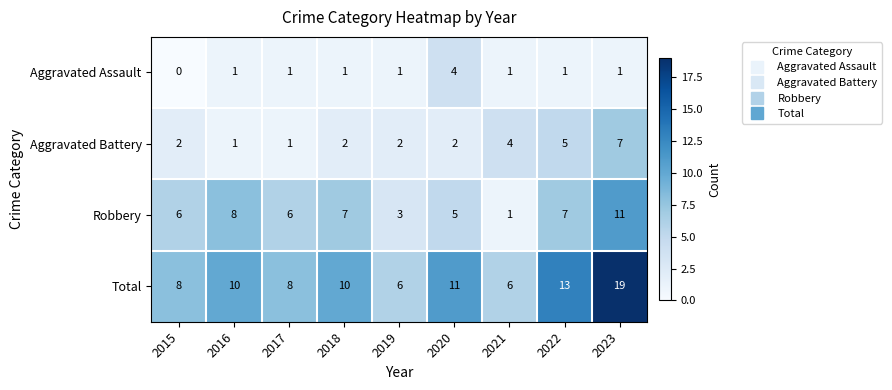

Which series has the largest range (max minus min)?

Total